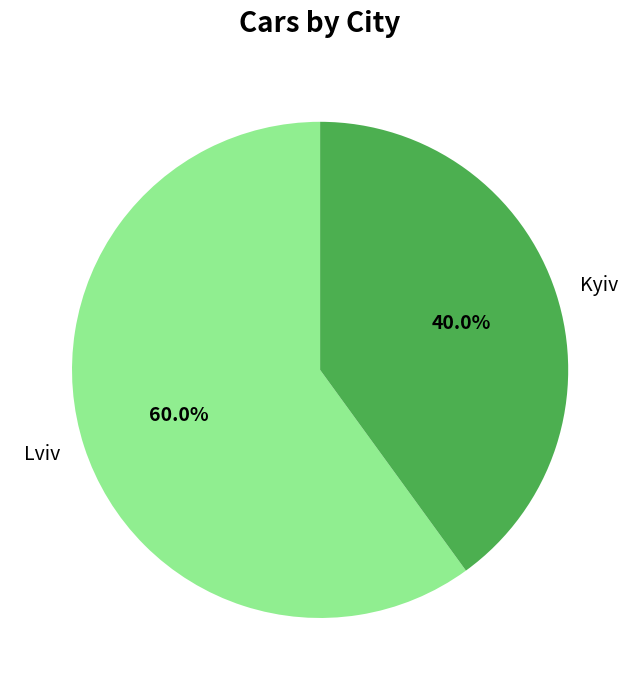

Which slice is the largest?

Lviv